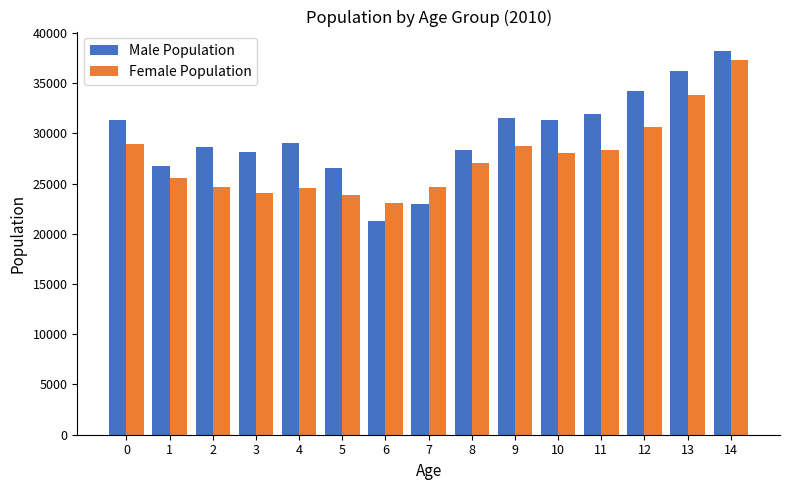

What is the sum of the Male Population values at 0 and 8?

59626